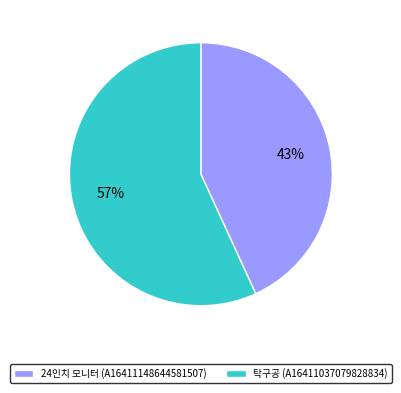

How many segments does this pie chart have?

2